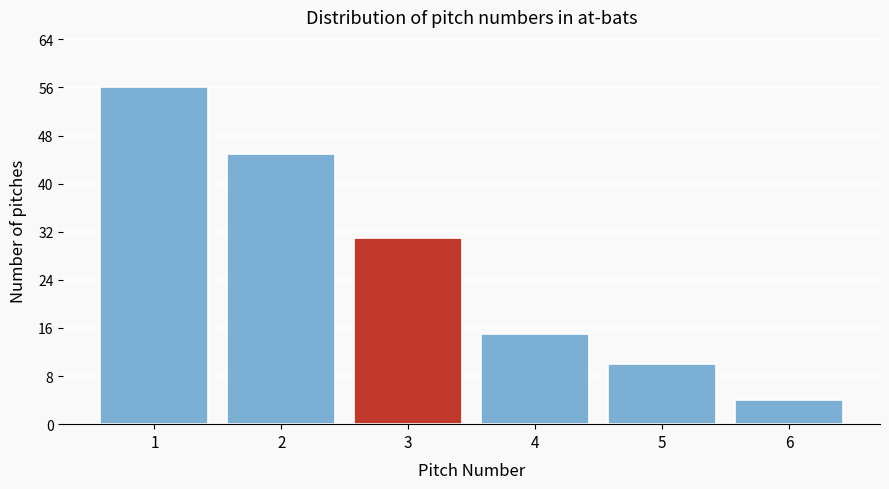

Reading left to right, list all the values displayed in this chart.

56	45	31	15	10	4